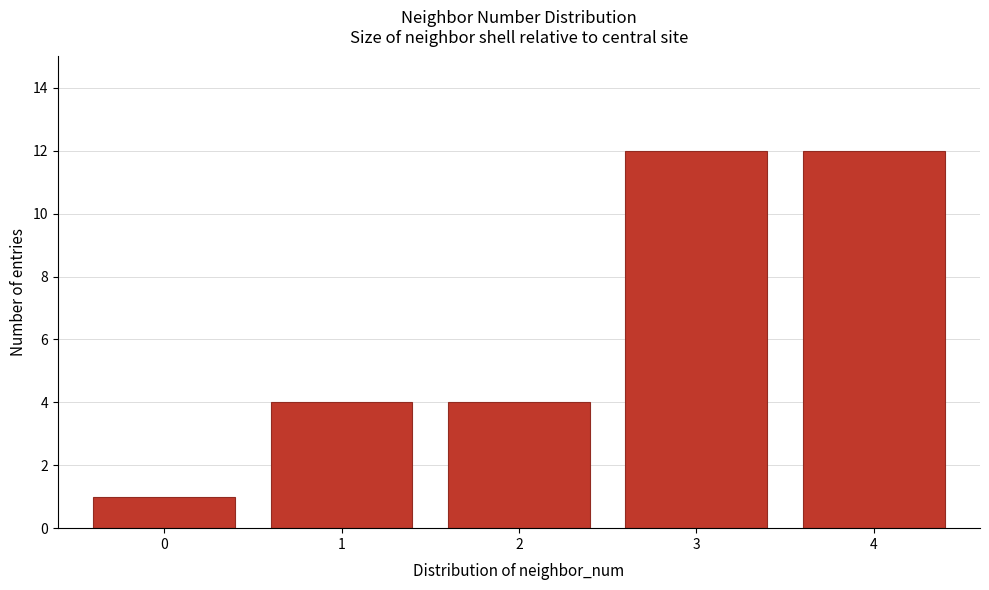

Reading left to right, transcribe this chart: for each bar, give the range it covers on the x-axis and its height. The values are not printed on the chart, so give them approximately, as read against the axis.

-0.5 to 0.5: 1
0.5 to 1.5: 4
1.5 to 2.5: 4
2.5 to 3.5: 12
3.5 to 4.5: 12